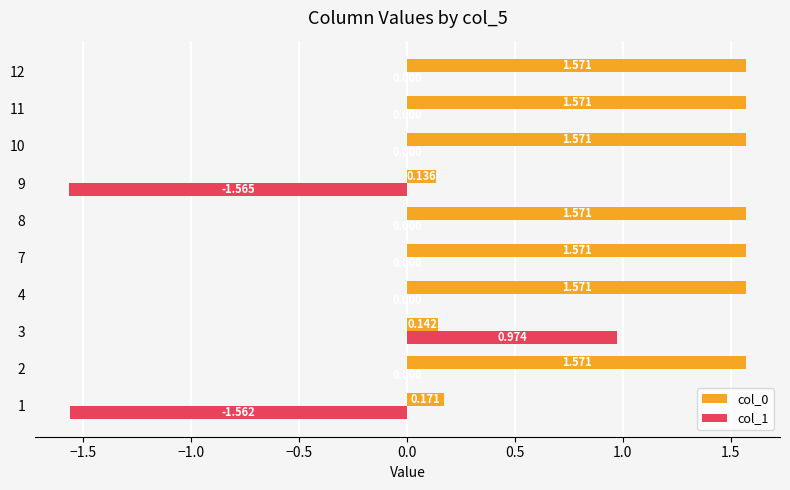

Is the value of col_1 at 8 greater than the value of col_0 at 1?

No